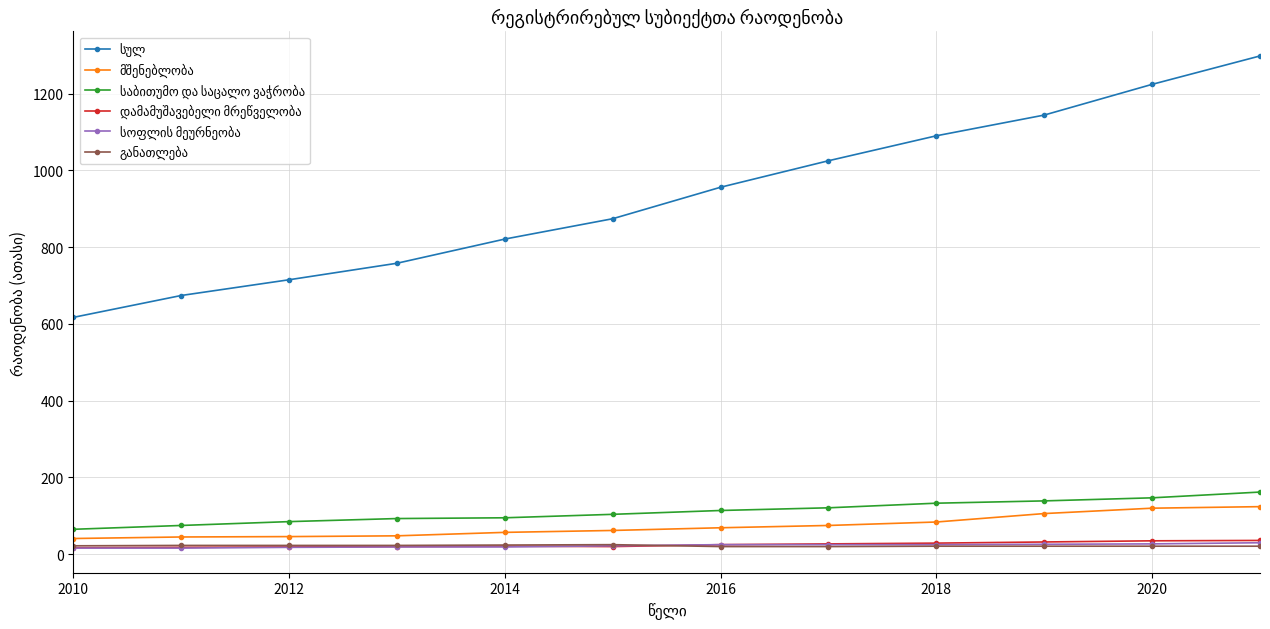

What is the difference between the second highest and second lowest values in the მშენებლობა series?

75